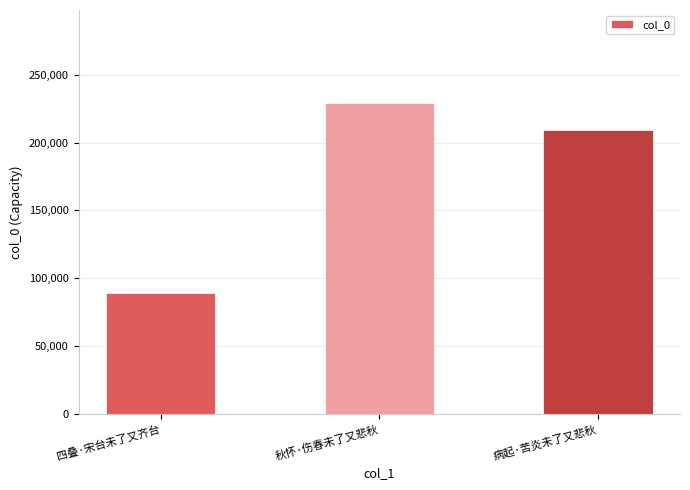

What is the maximum value shown in the chart?

229002